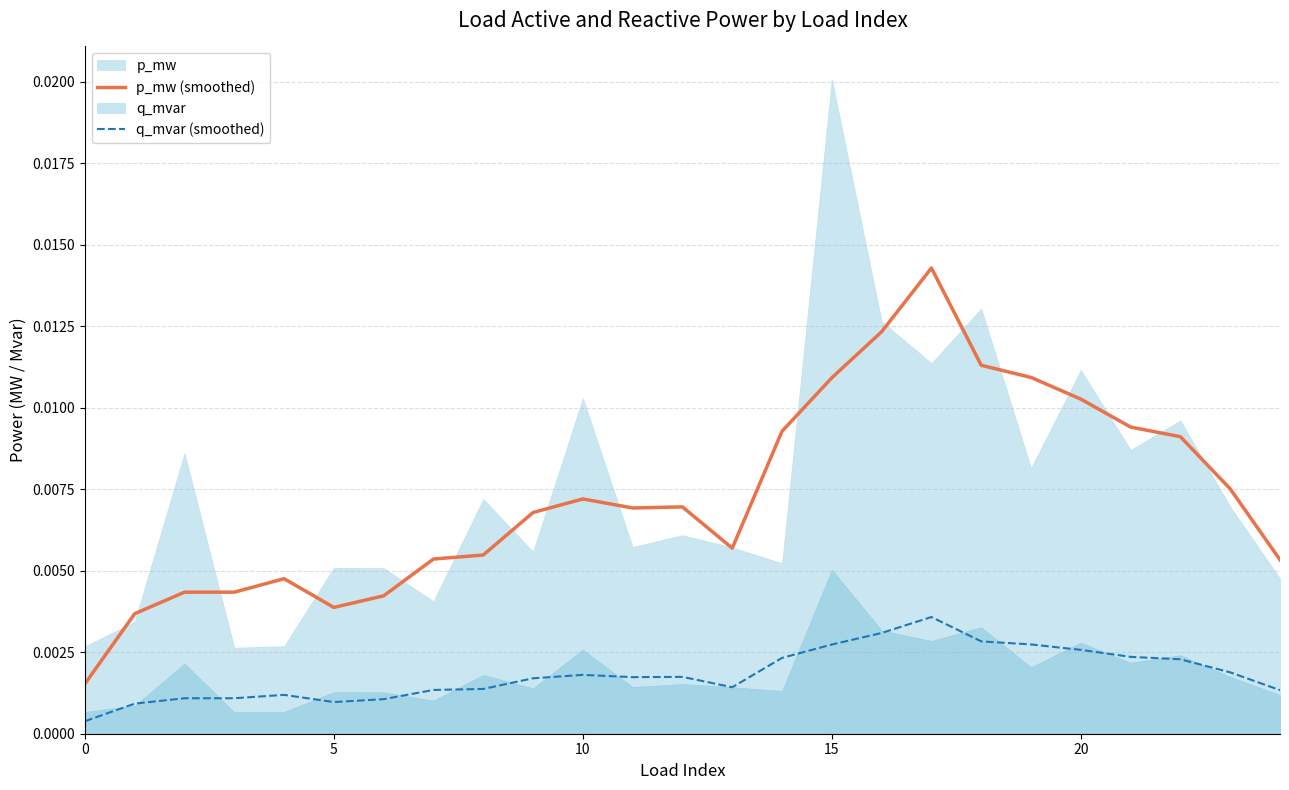

True or false: p_mw (smoothed) and q_mvar (smoothed) cross at least once.

False